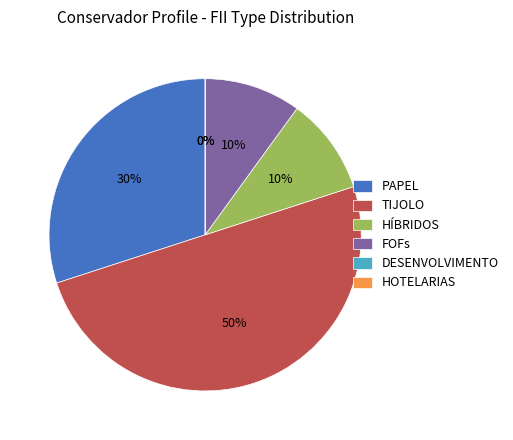

Combined, what portion of the pie is TIJOLO and HOTELARIAS?

50.0%